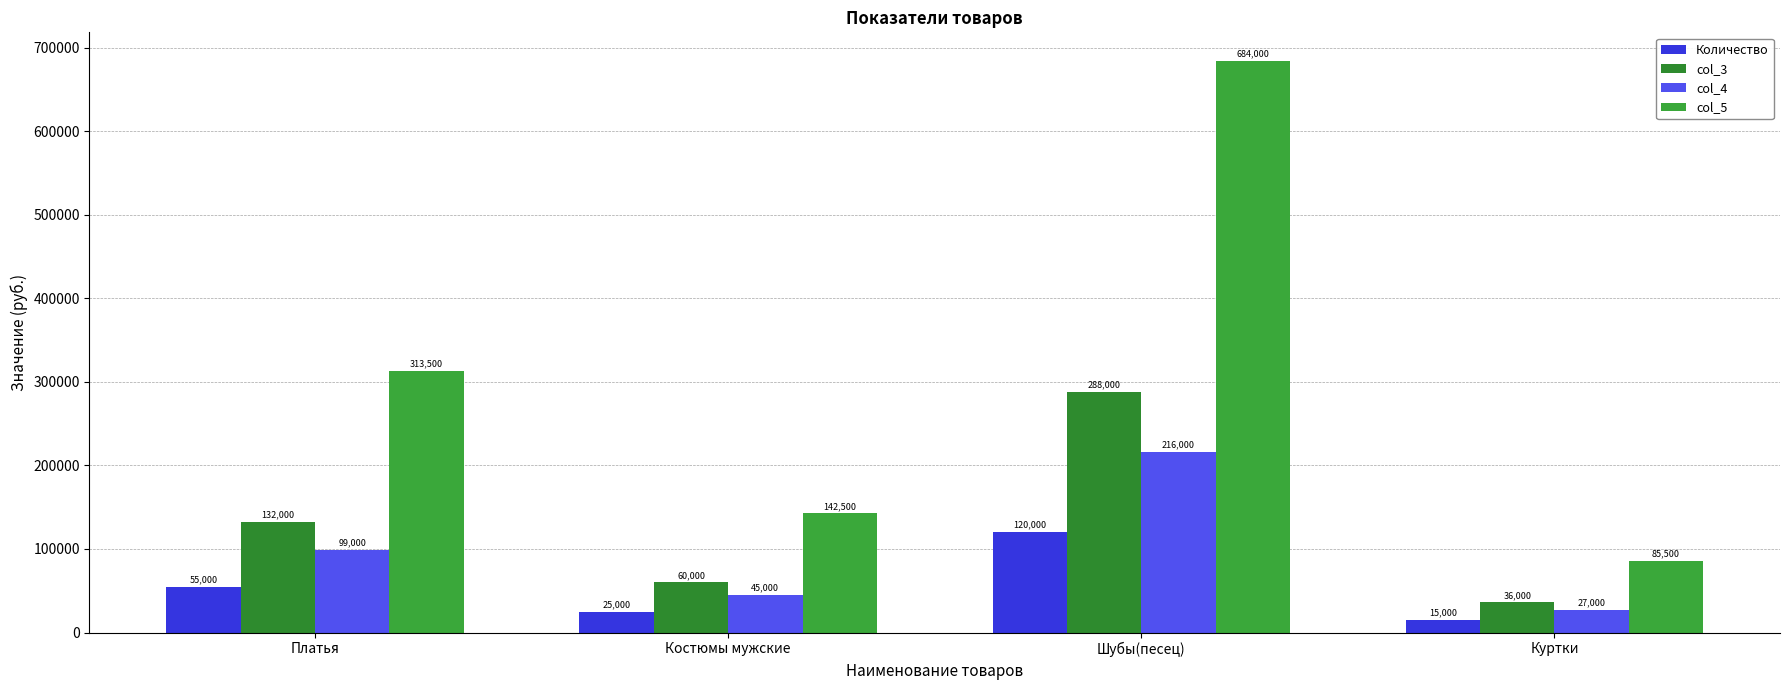

Which category has the highest value in the Количество series?

Шубы(песец)